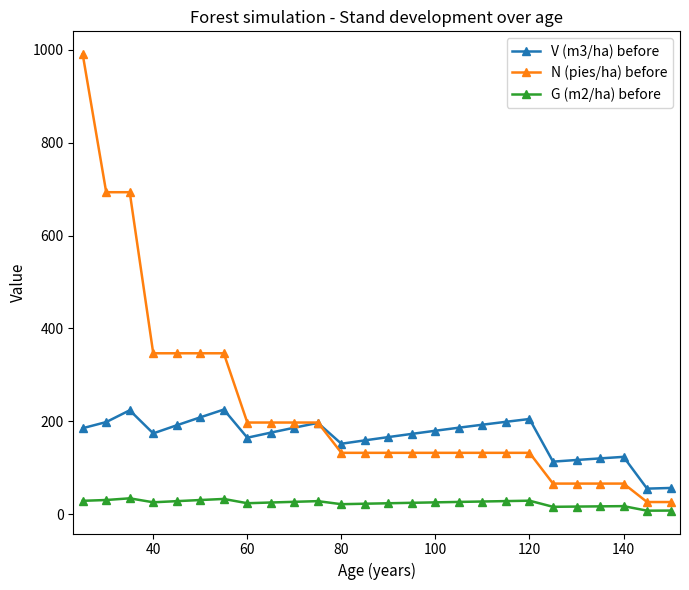

True or false: V (m3/ha) before and N (pies/ha) before intersect in this chart.

True